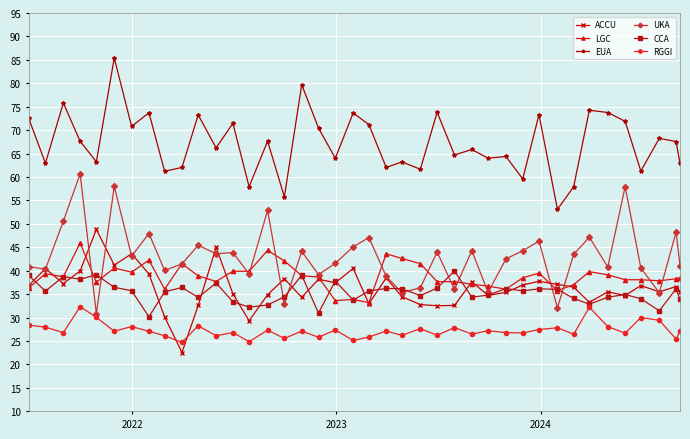

Count the number of data series in this chart.

6